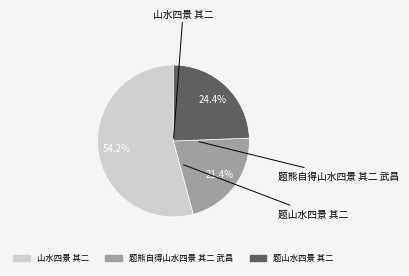

Is the sum of 山水四景 其二 and 题山水四景 其二 greater than half?

Yes